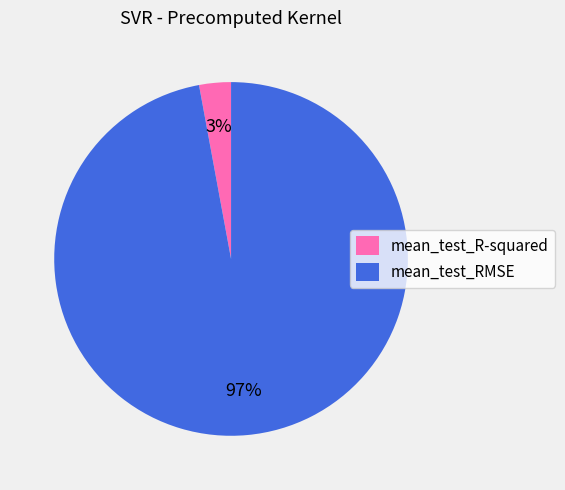

Which has a higher value, mean_test_RMSE or mean_test_R-squared?

mean_test_RMSE